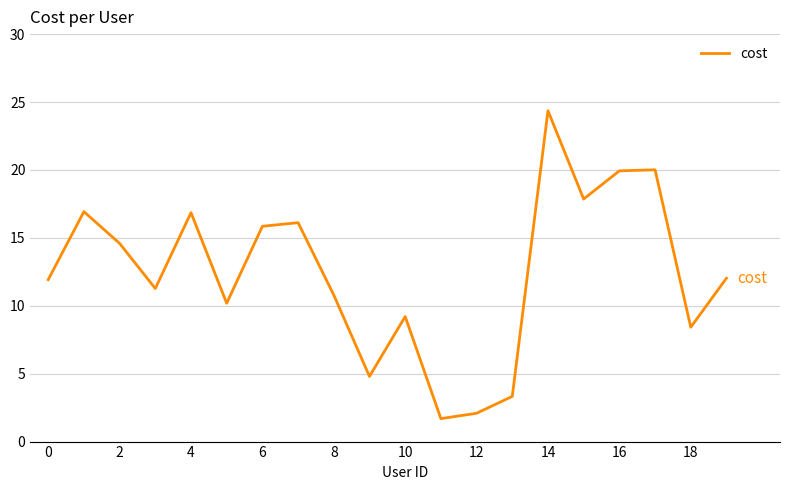

What is the smallest value displayed?

1.7